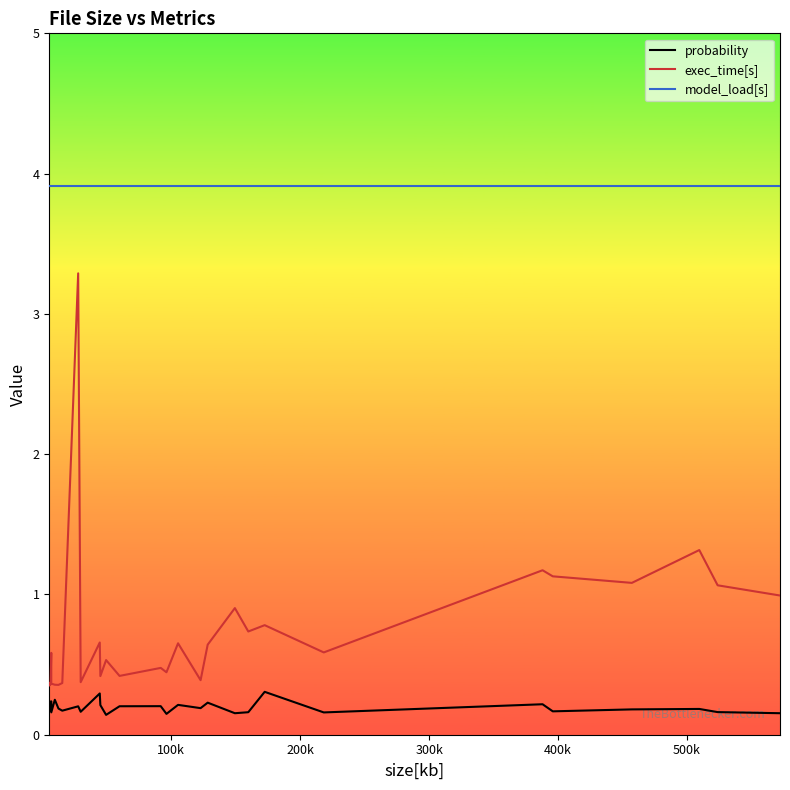

What is the minimum value for exec_time[s]?

0.4